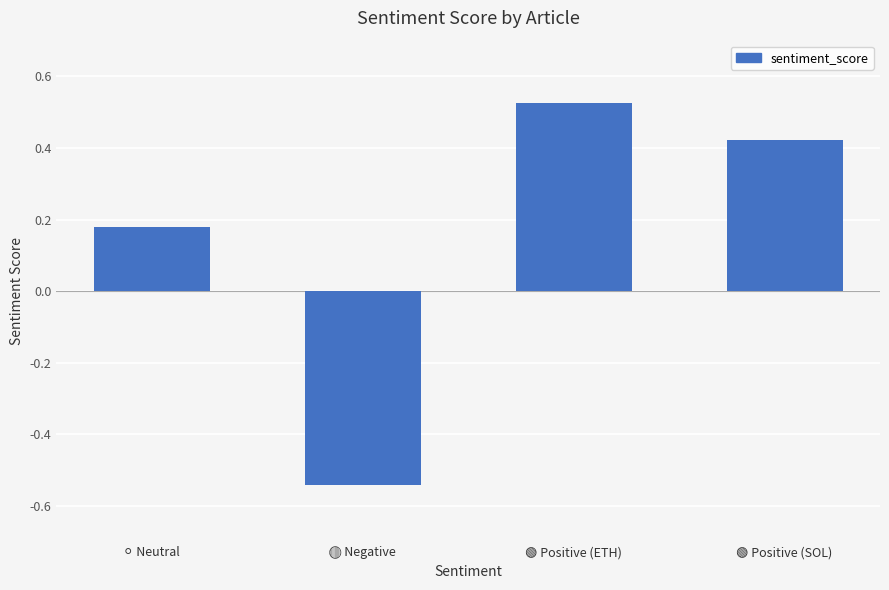

What is the difference between the maximum and second lowest values?

0.3